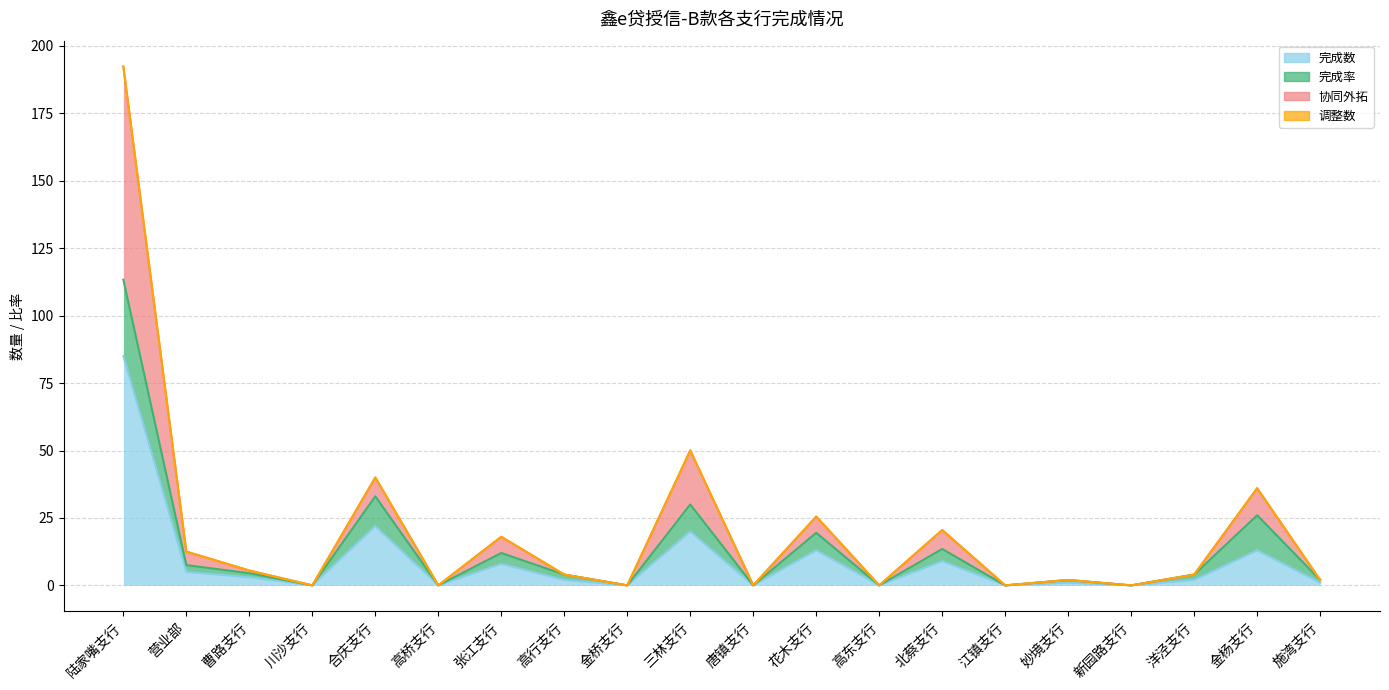

How many data points in 完成数 are above 2?

9